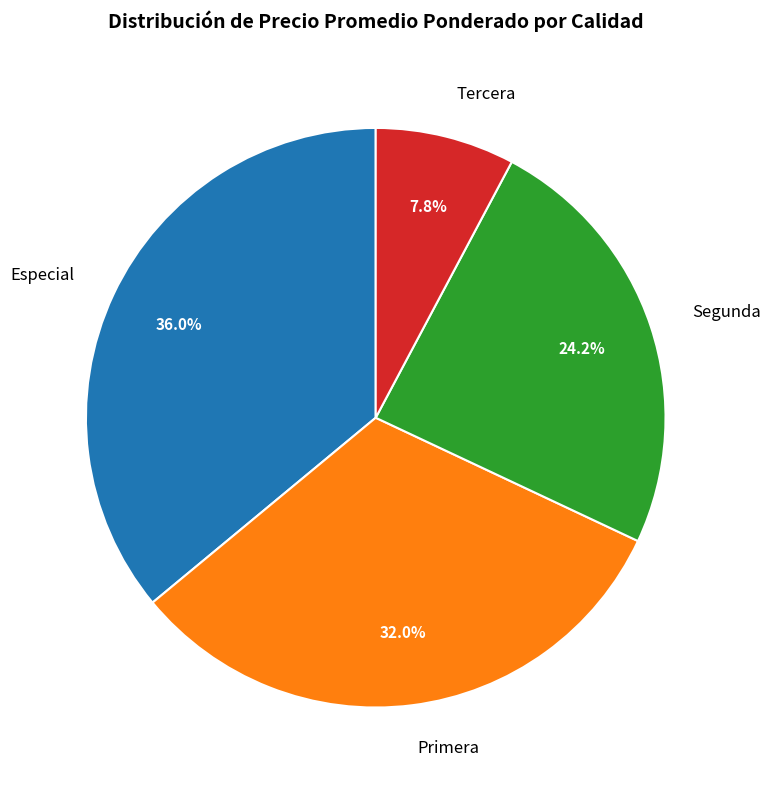

What portion of the pie excludes Segunda?

75.8%